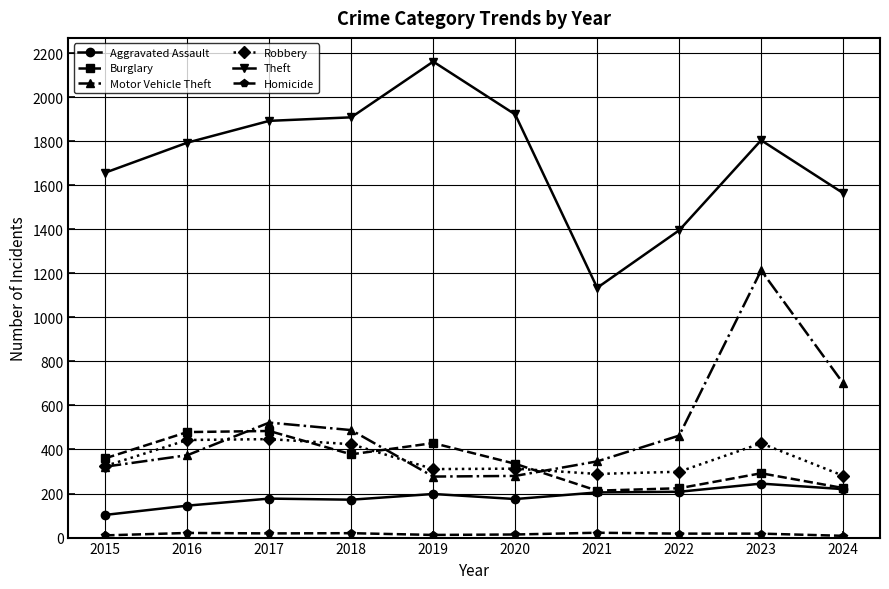

What is the total value across all series at 2017?

3541